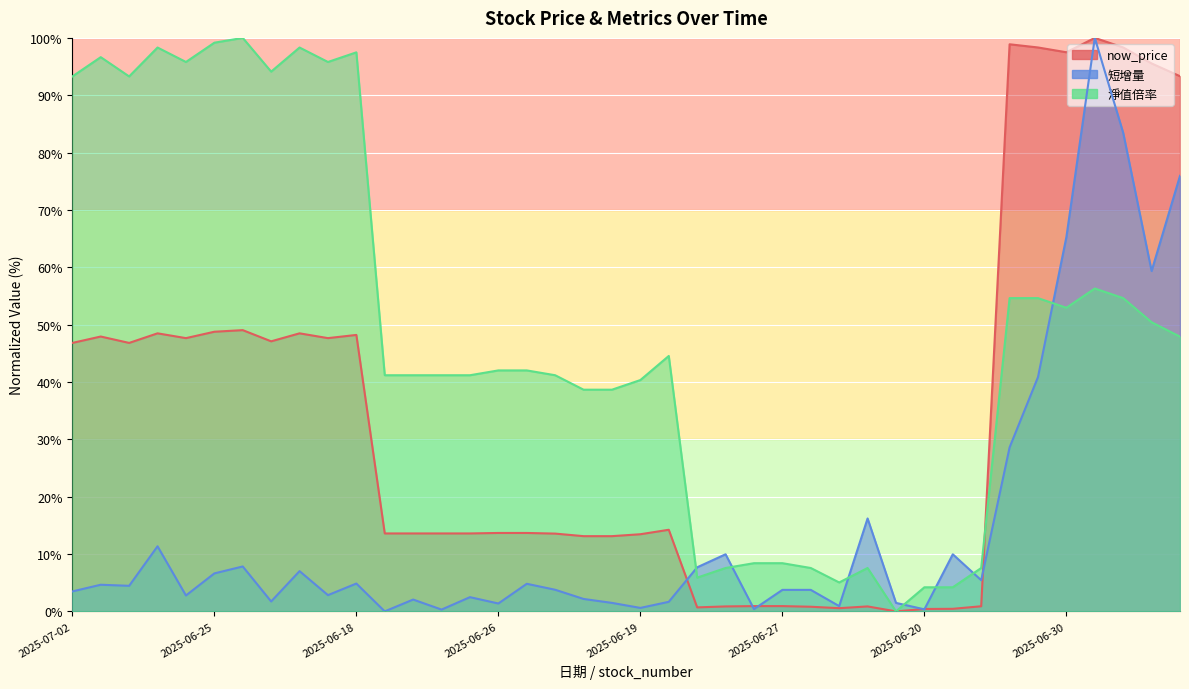

At which label does now_price reach its peak?

2025-06-27
6605